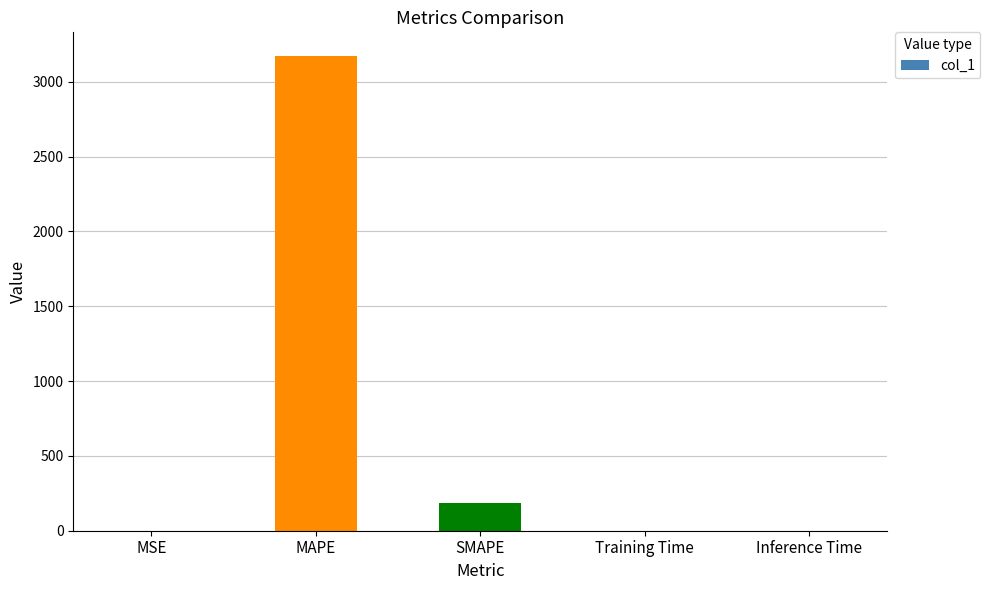

What is the greatest value displayed?

3172.3